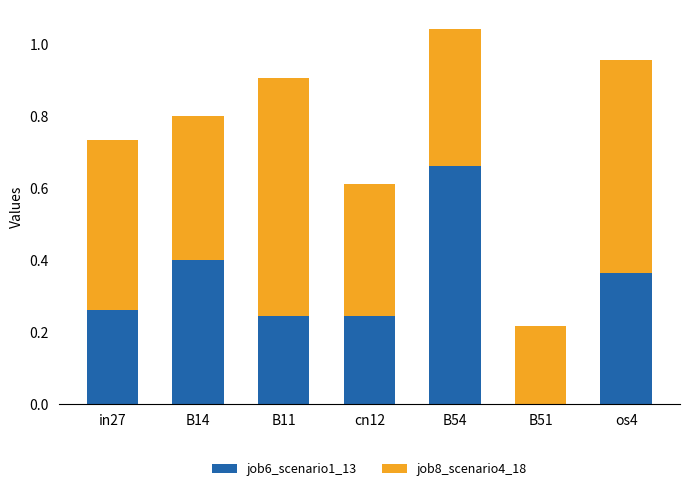

What is the sum of all job6_scenario1_13 values?

2.2